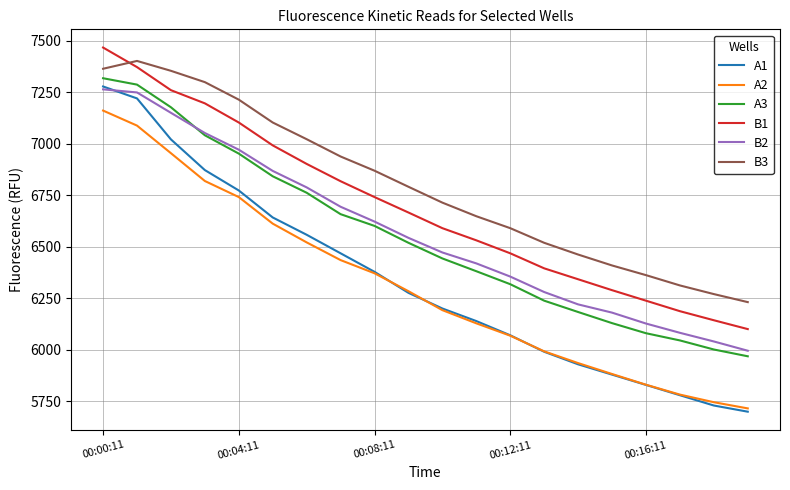

At how many categories does at least one series exceed 5722?

20